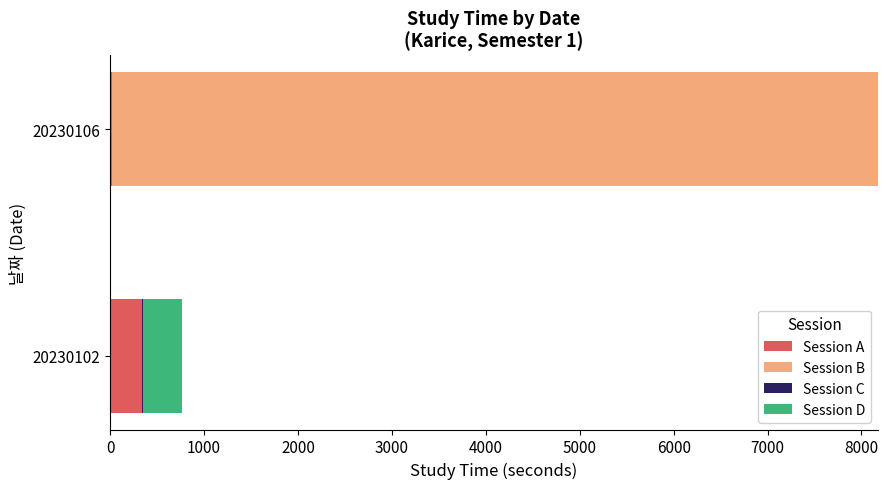

At which category is the sum across all series the highest?

20230106